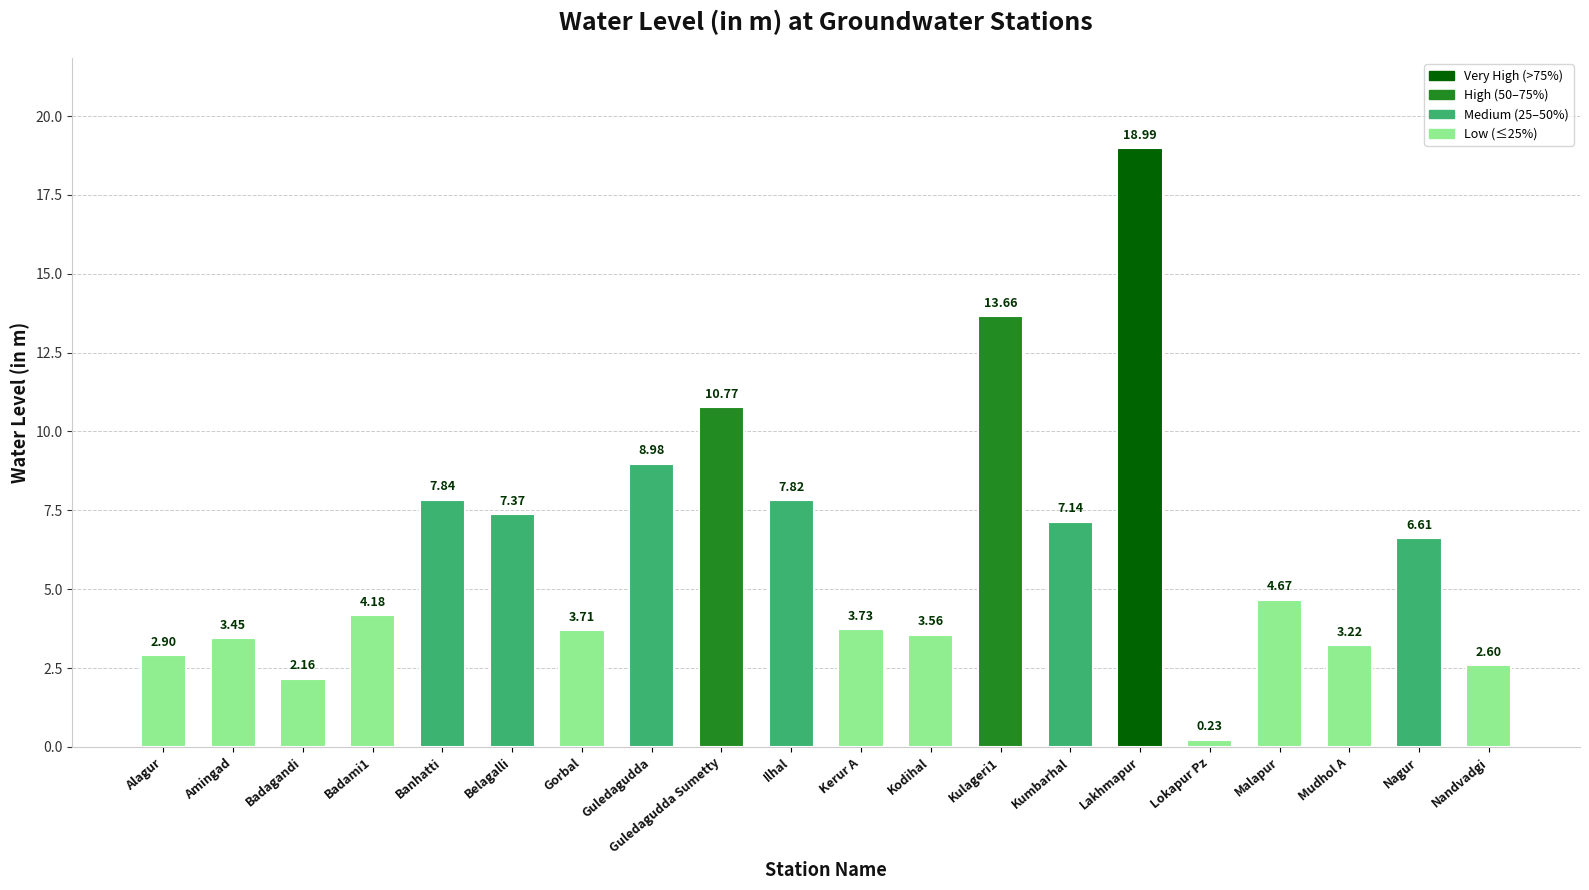

What is the label of the 19th bar from the left?

Nagur